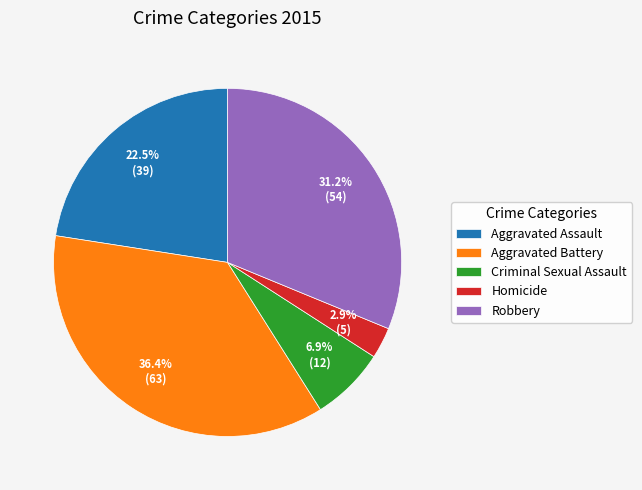

Does any single category account for the majority?

No